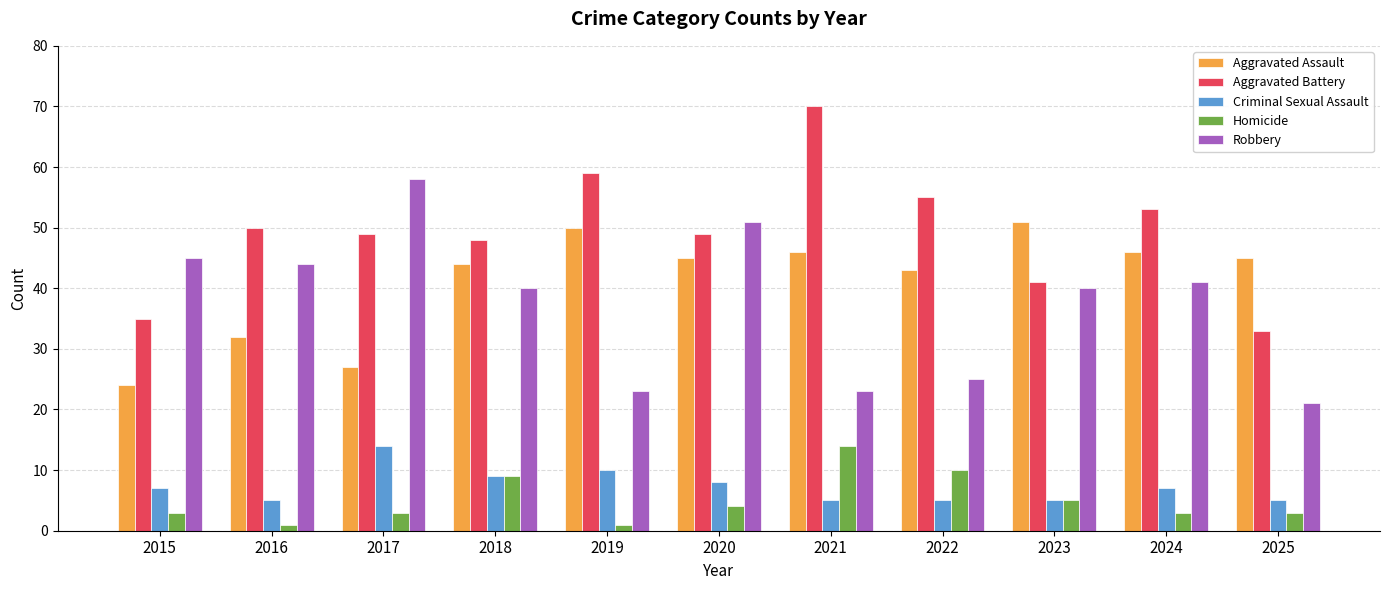

What is the highest value of the Homicide series?

14